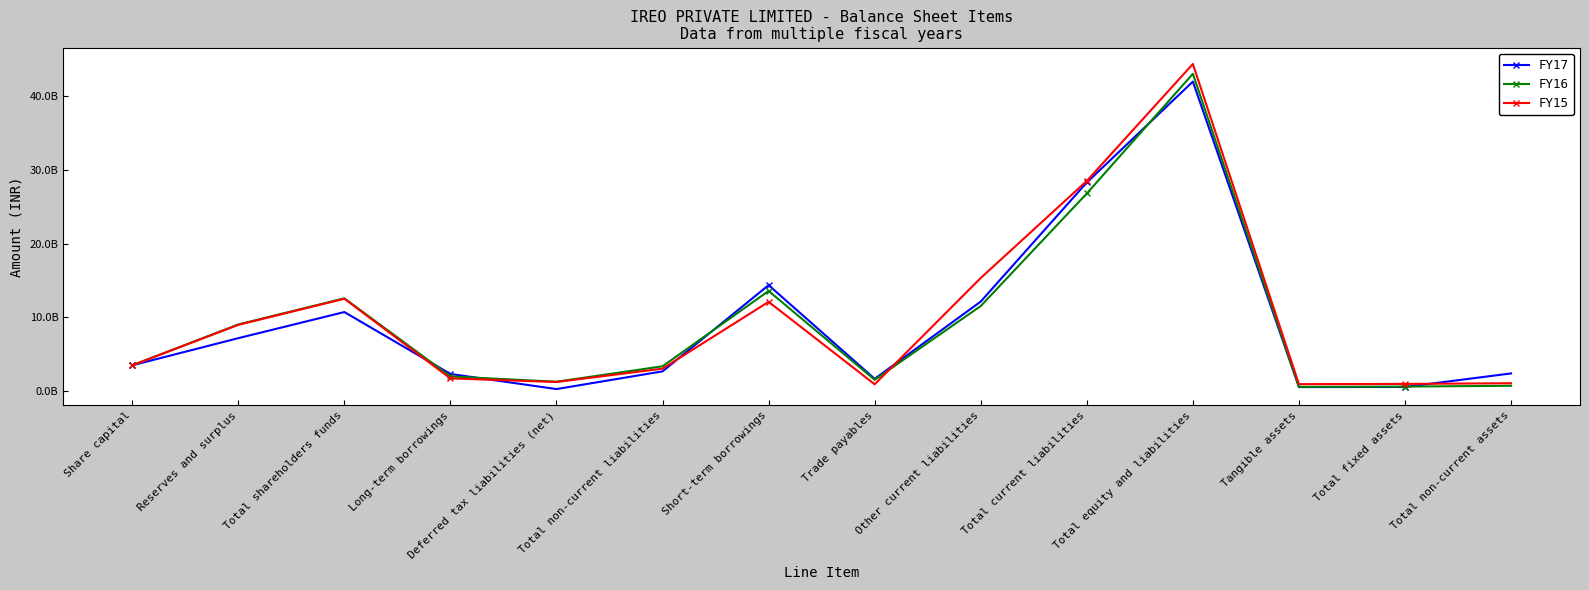

Rank the series by their maximum value, from lowest to highest.

FY17, FY16, FY15